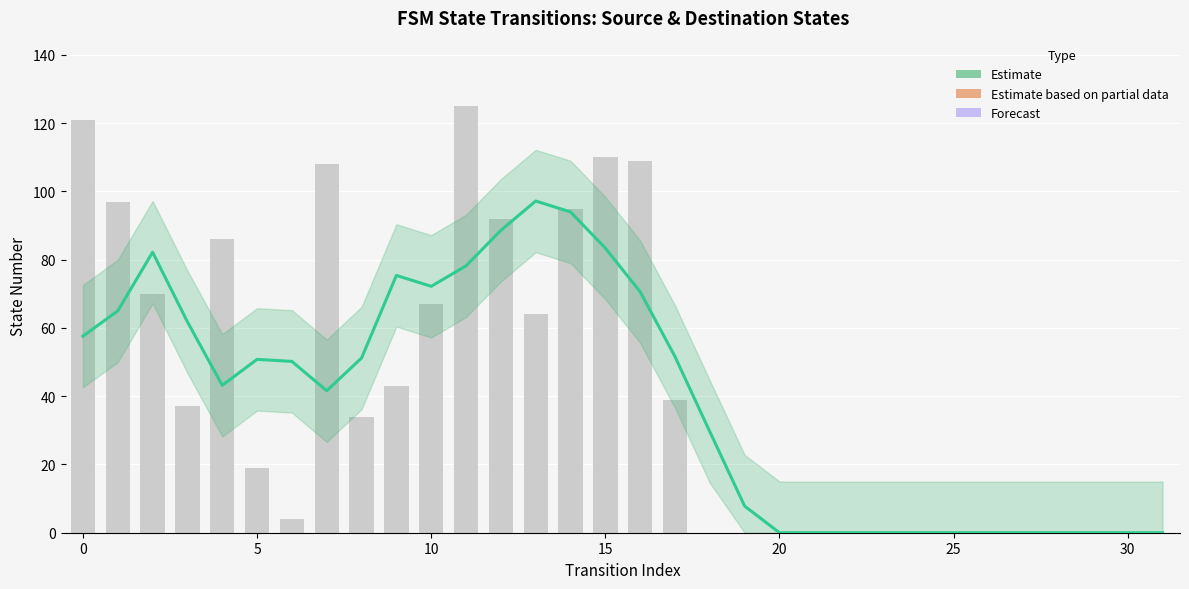

How many positive values are there?

20